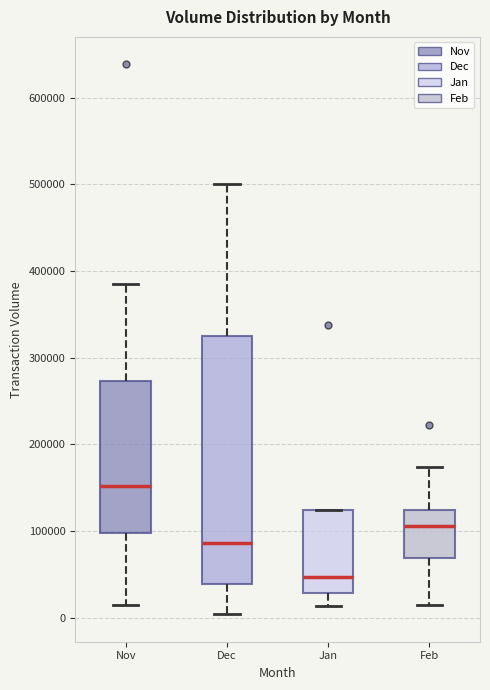

Reading left to right, read every box against the y-axis: the position of its median line, the range the box covers, and the ends of its whiskers. The values are not printed on the chart, so give them approximately, as read against the axis.

Nov: median 150000, box 100000 to 270000, whiskers 10000 to 390000
Dec: median 90000, box 40000 to 330000, whiskers 0 to 500000
Jan: median 50000, box 30000 to 120000, whiskers 10000 to 120000
Feb: median 110000, box 70000 to 120000, whiskers 10000 to 170000